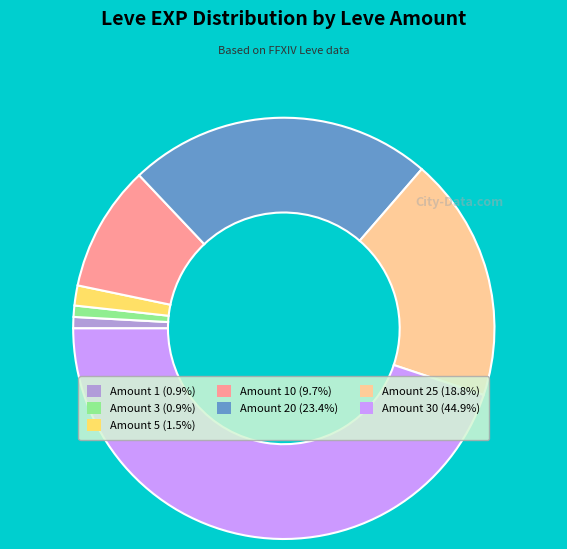

Is there any slice that represents more than half of the pie?

No